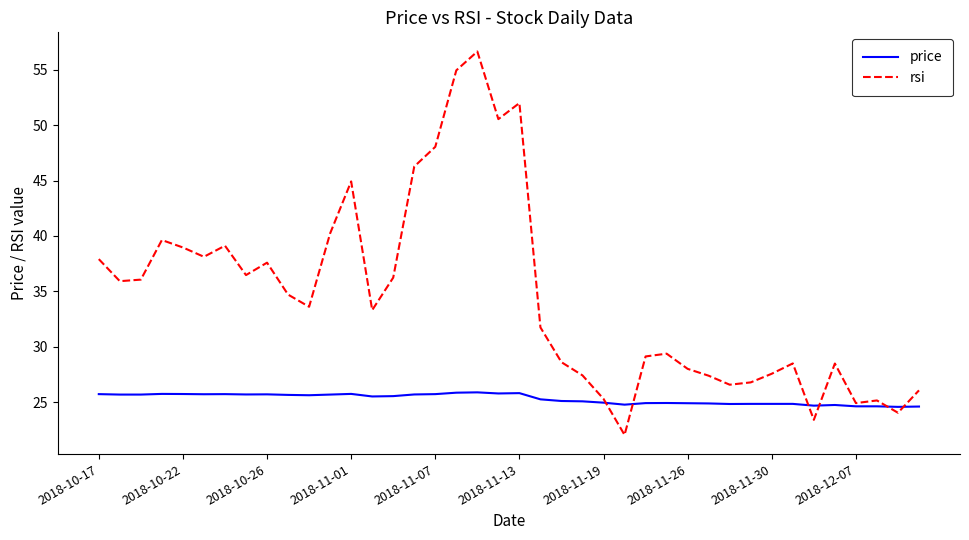

Which series has the largest range (max minus min)?

rsi